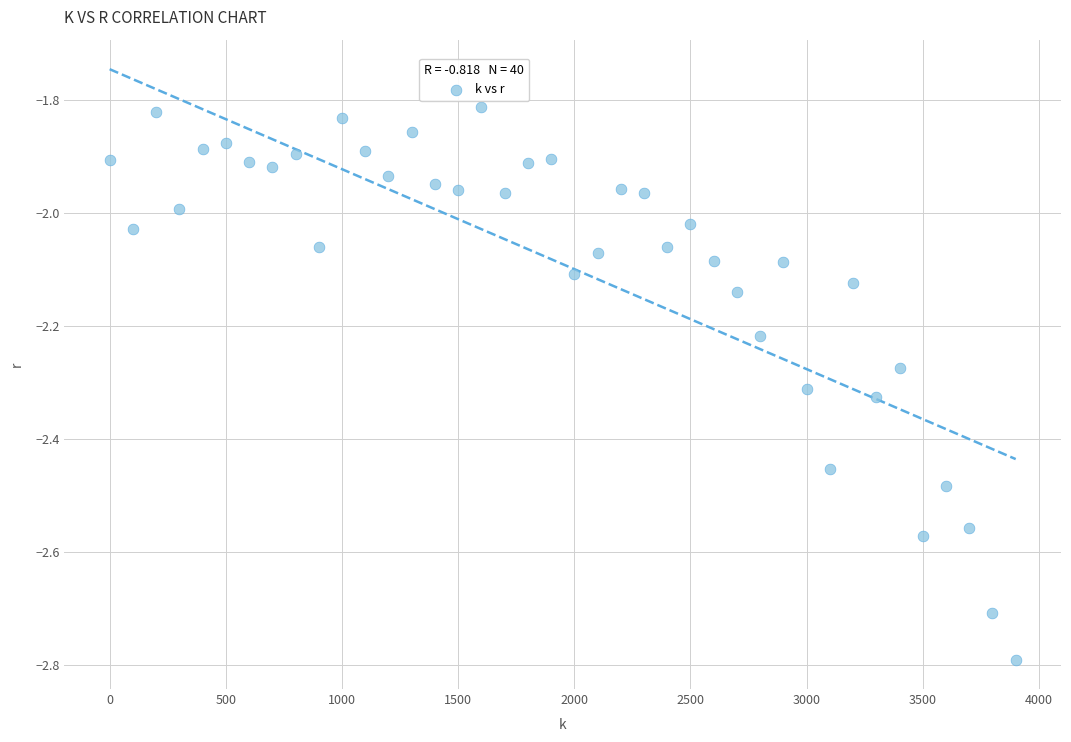

What is the range of X values (max minus min)?

3900.0